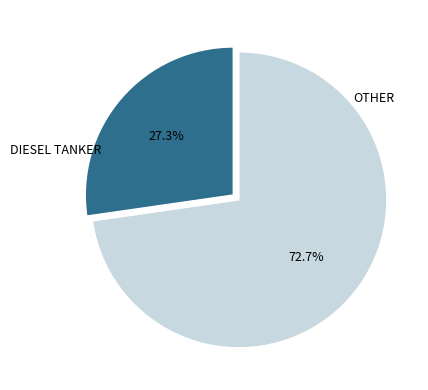

Does any single category account for the majority?

Yes